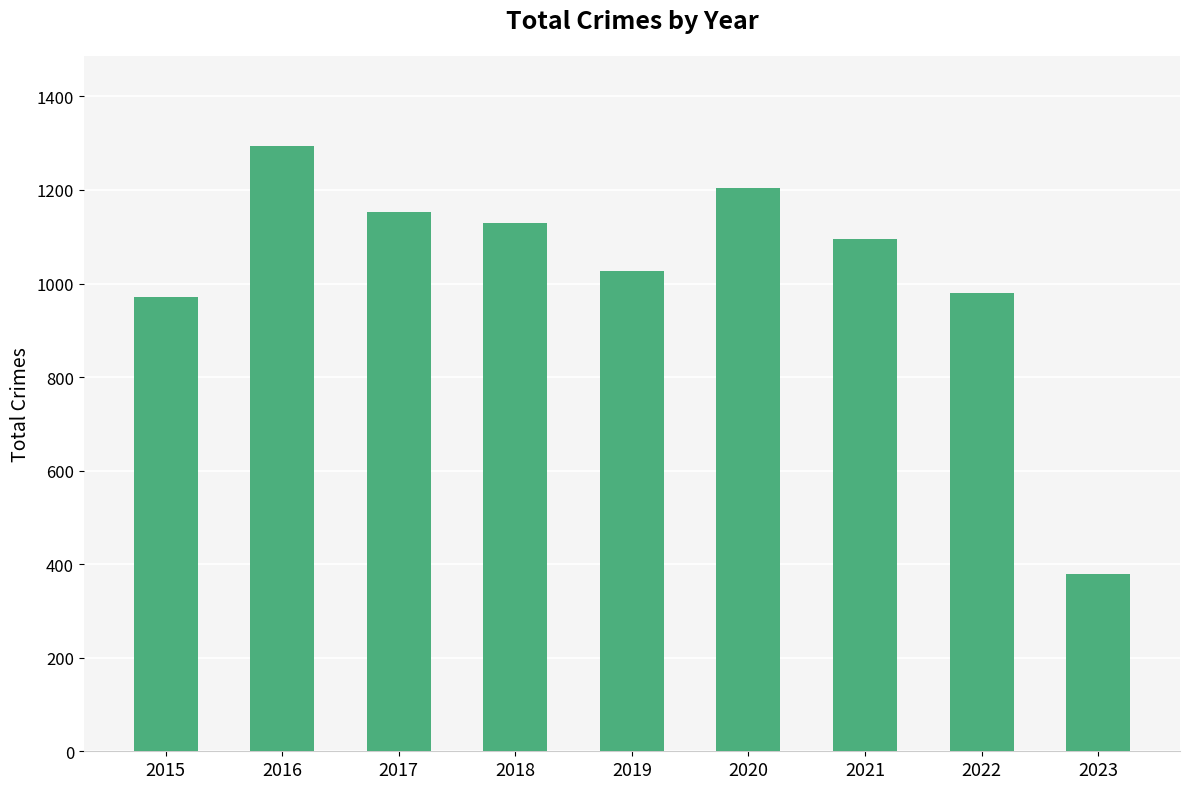

What is the approximate value at 2019?

1027